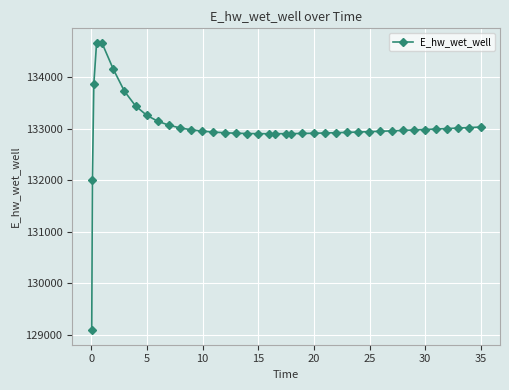

What is the minimum value shown in the chart?

129085.9